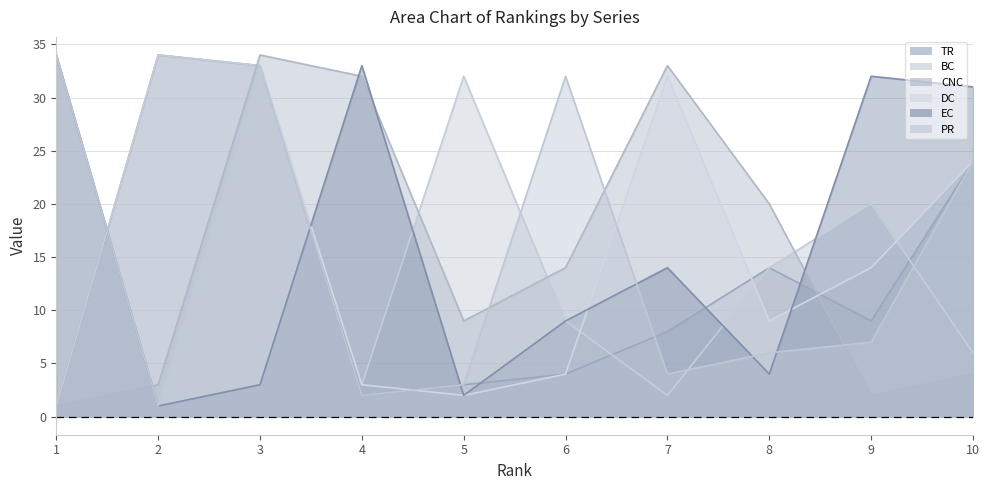

How many lines are shown in the chart?

6